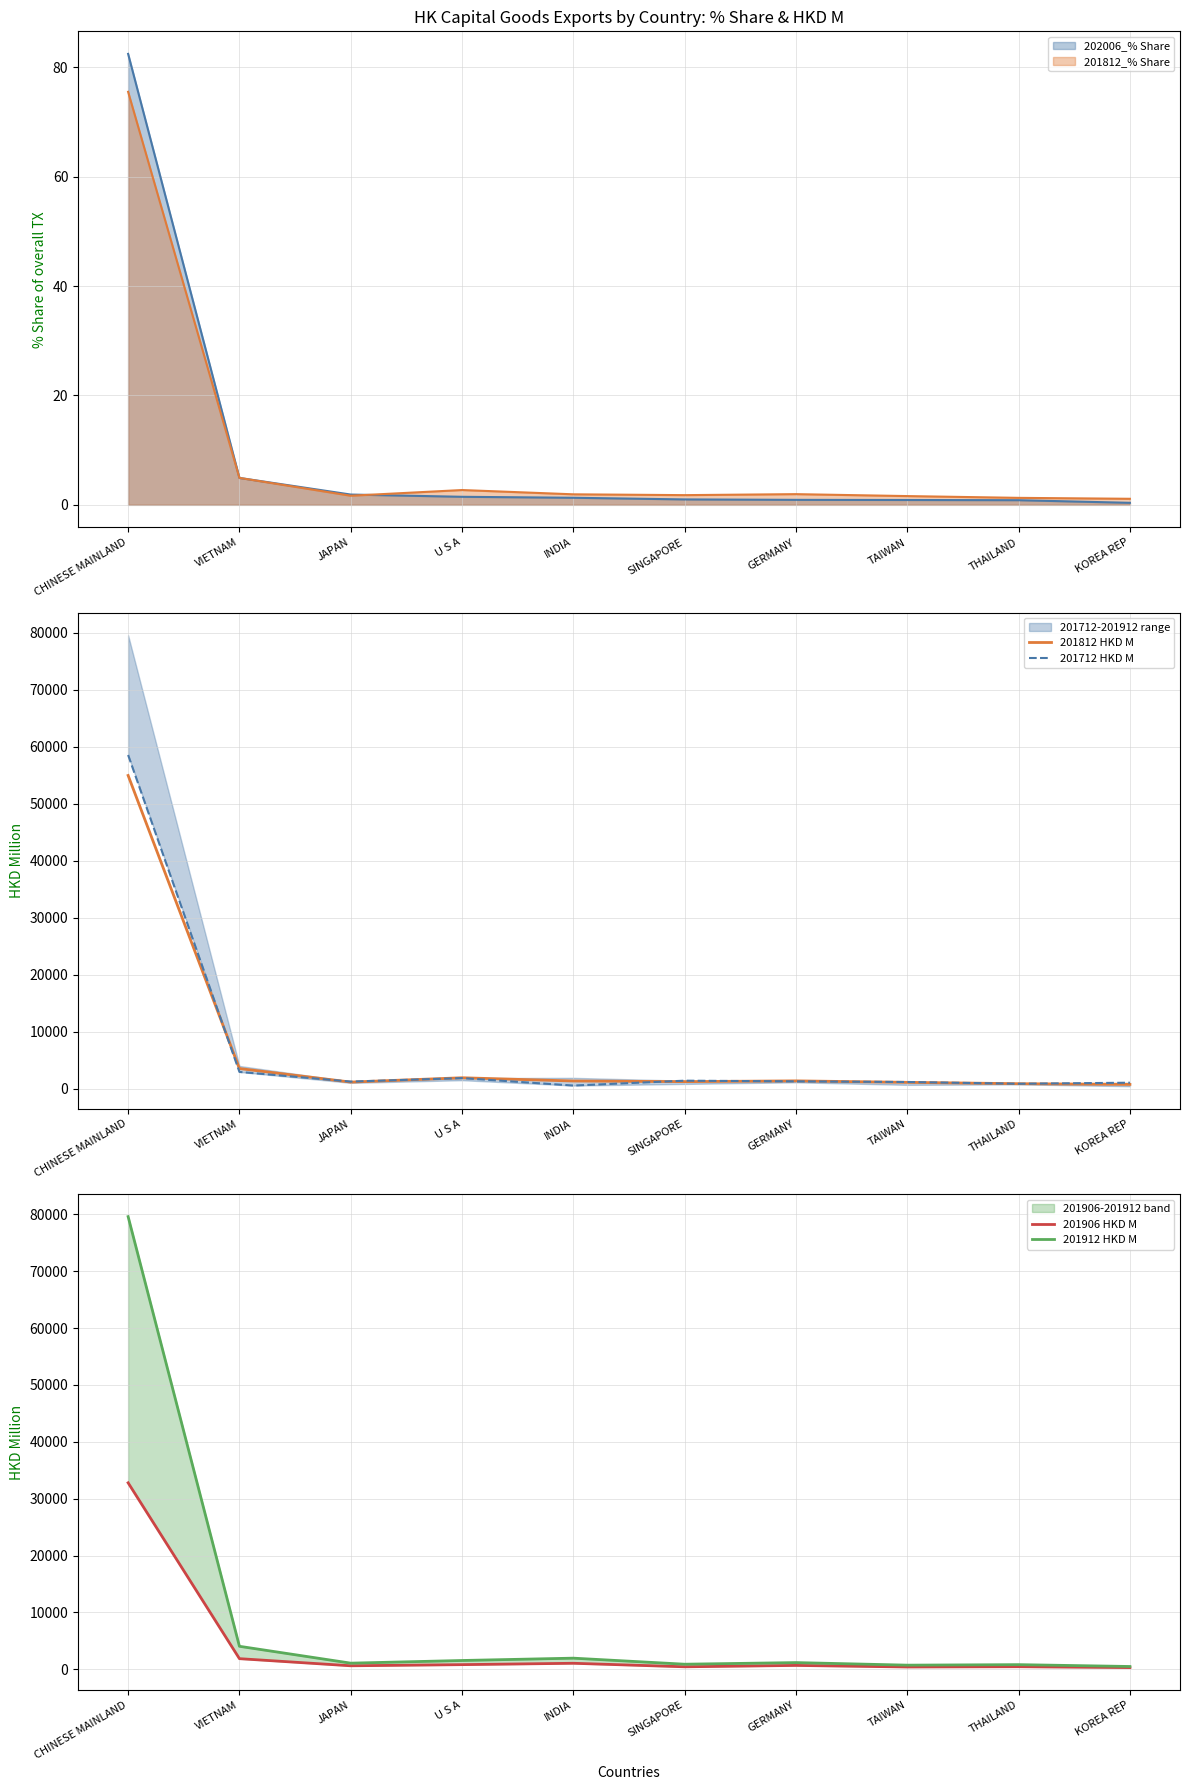

Rank the categories by 201712 HKD M value from lowest to highest.

INDIA, THAILAND, KOREA REP, TAIWAN, JAPAN, GERMANY, SINGAPORE, U S A, VIETNAM, CHINESE MAINLAND